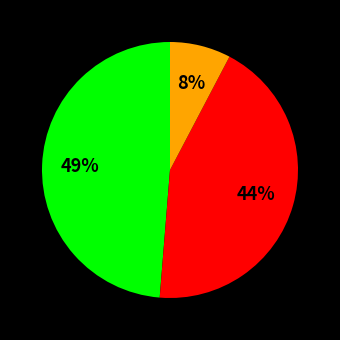

Does any single category account for the majority?

No